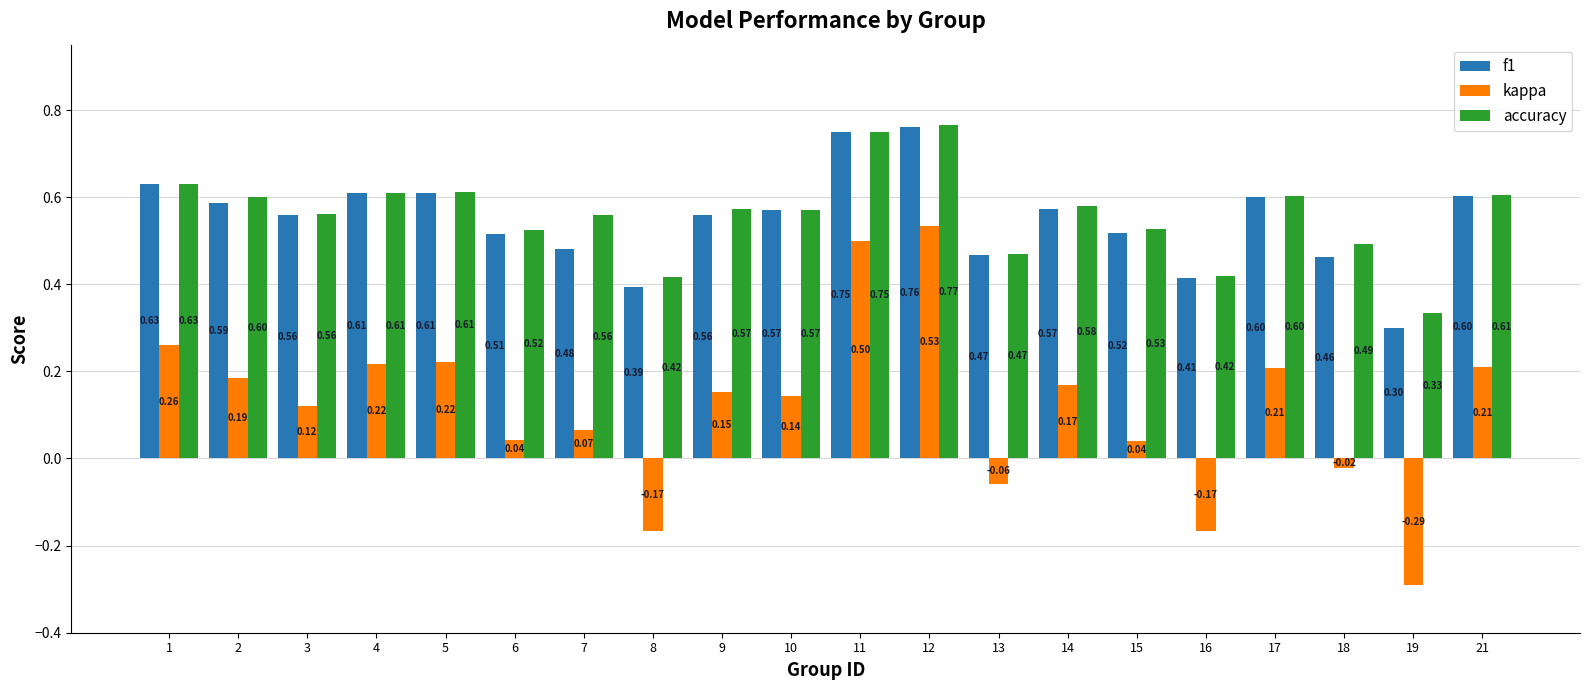

Count the f1 values in the range 0 to 1.

20